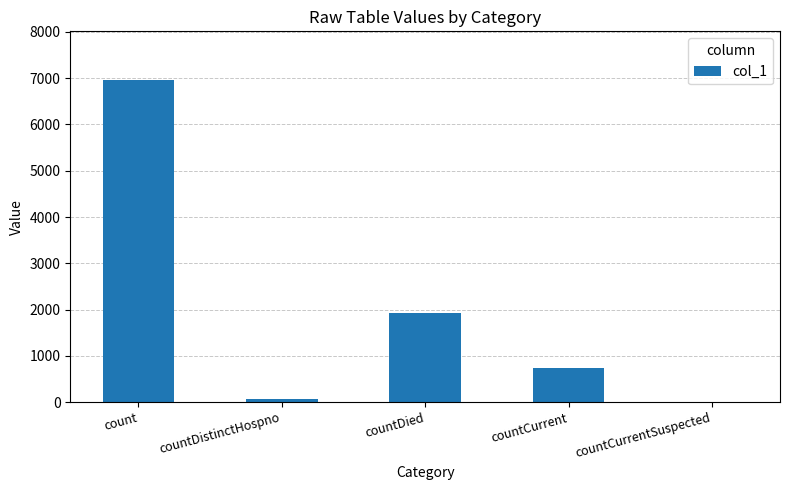

The value at countDied is 1034. True or false?

False